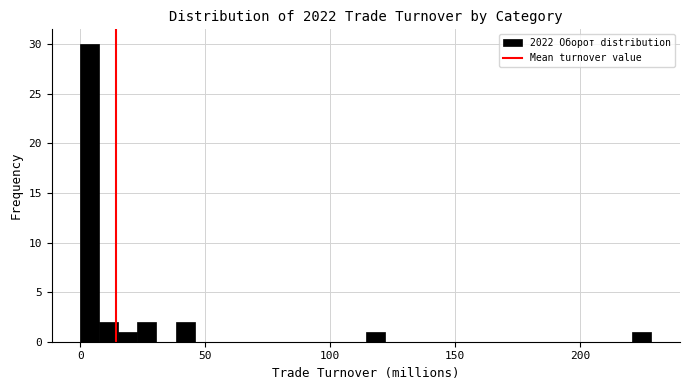

Read against the x-axis, roughly where is the centre of the tallest bar?

5